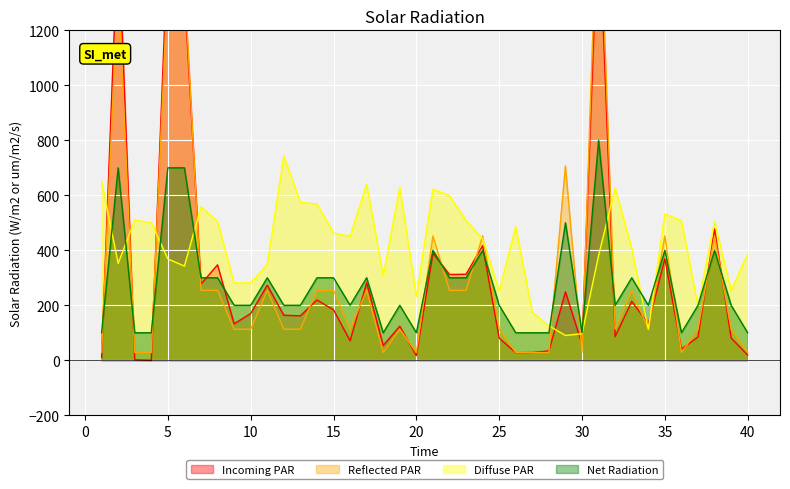

At how many categories does at least one series exceed 1607?

1